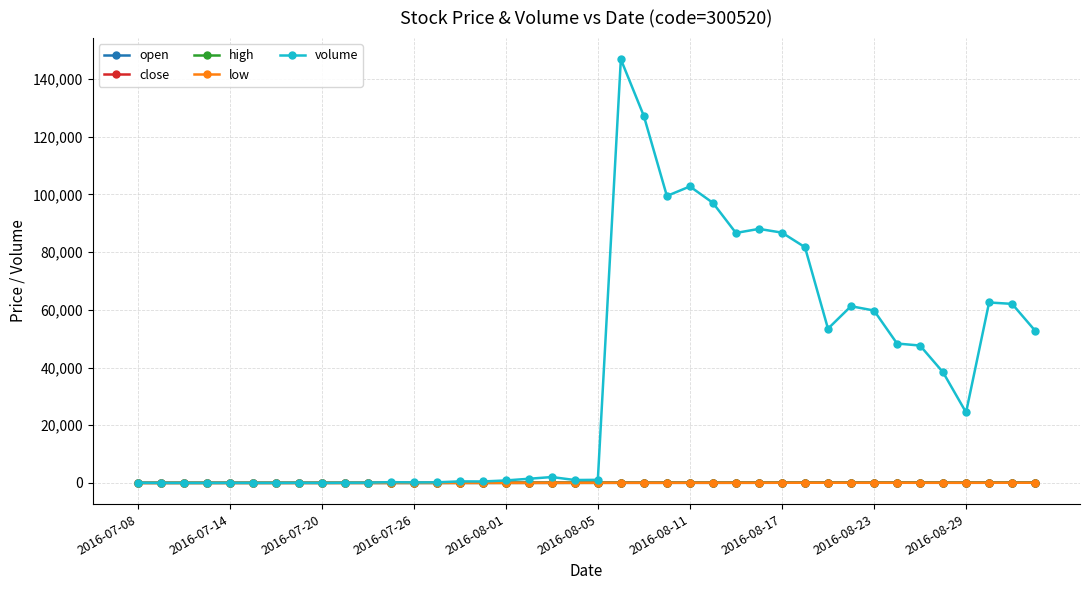

How many series are shown in this chart?

5